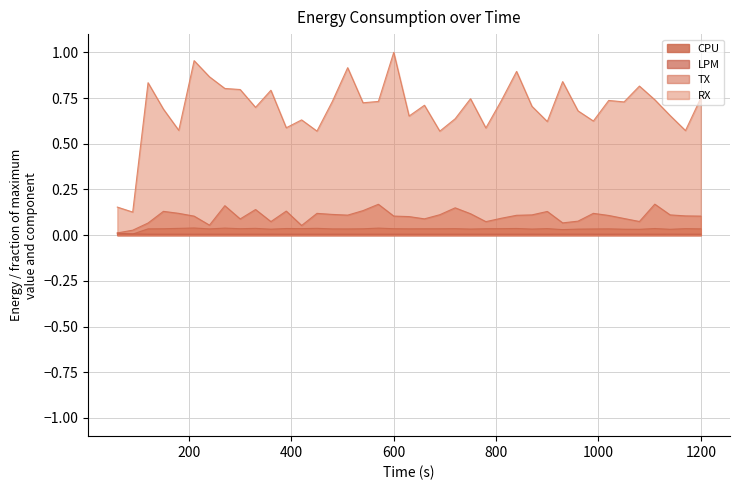

True or false: LPM and RX intersect in this chart.

False